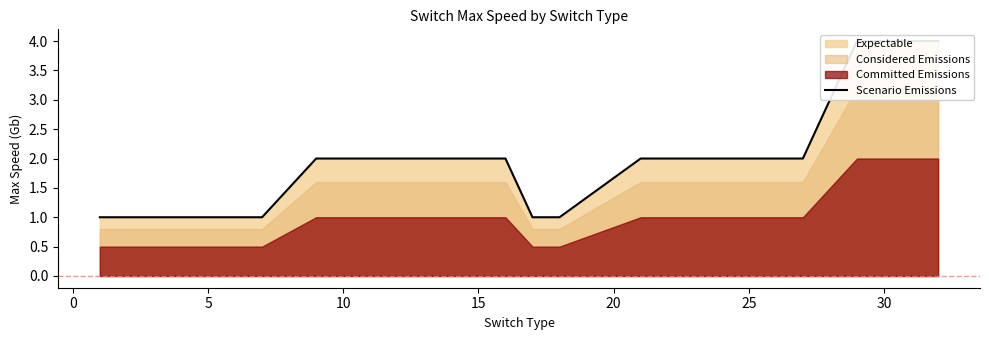

Reading right to left, list all the values displayed in this chart.

4	4	2	2	2	2	1	1	2	2	2	2	1	1	1	1	1	1	1